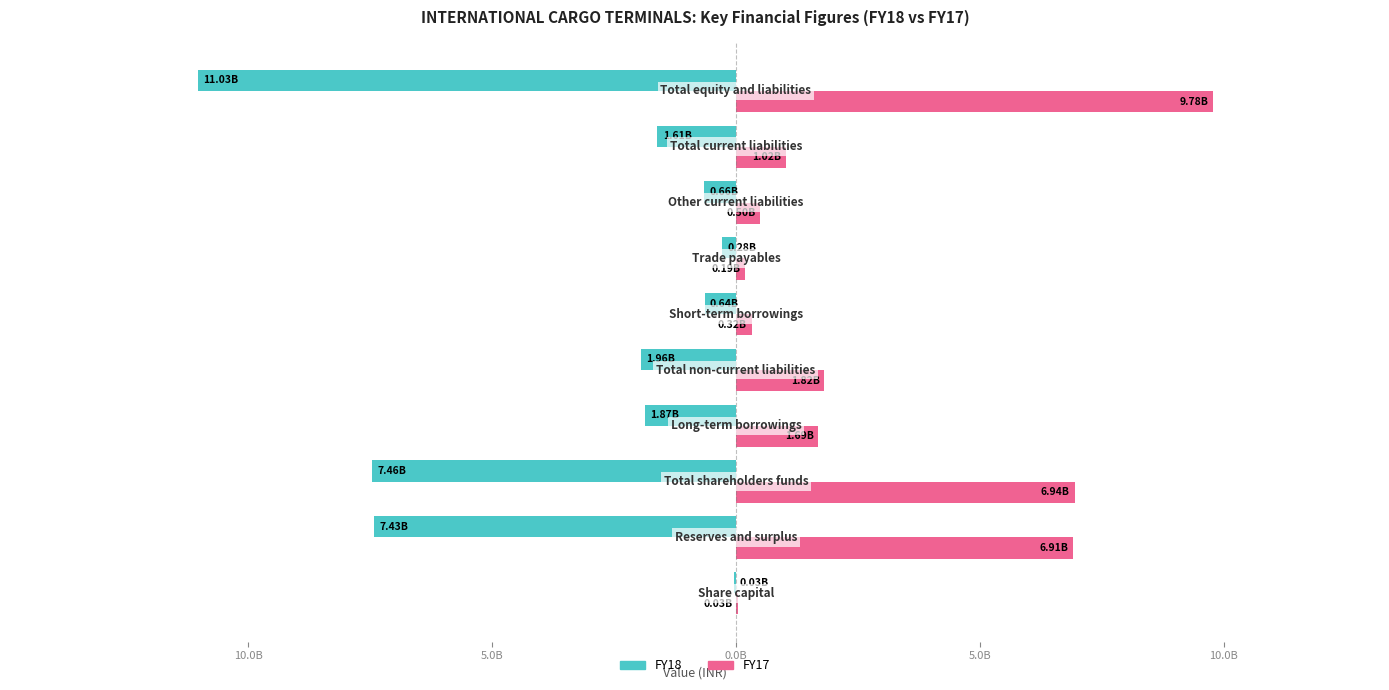

What are all the series names shown in the legend?

FY18, FY17